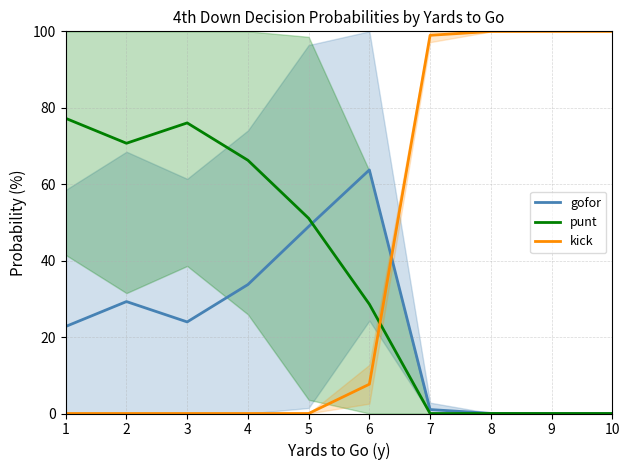

How many series are shown in this chart?

3